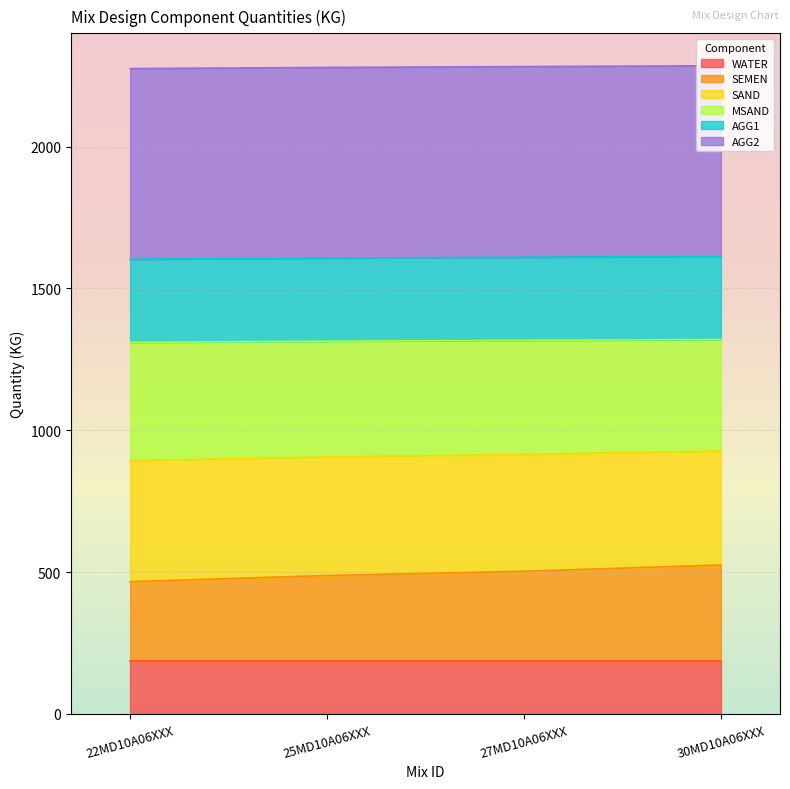

What is the total value across all series at 25MD10A06XXX?

2279